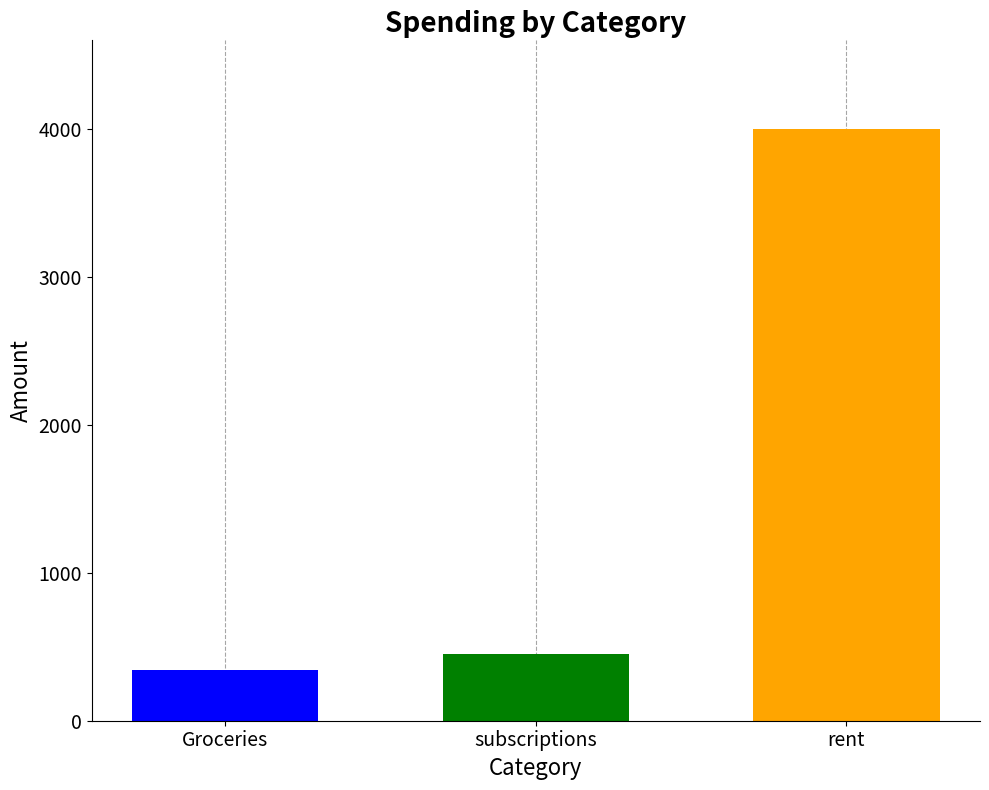

What is the smallest value displayed?

340